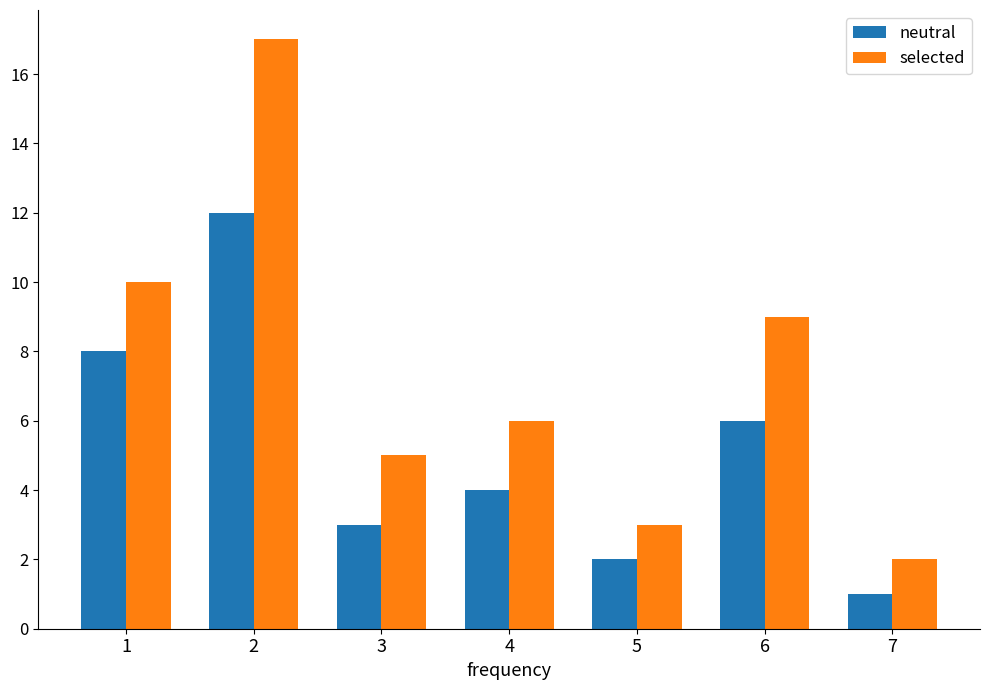

Read the neutral value at 6.

6